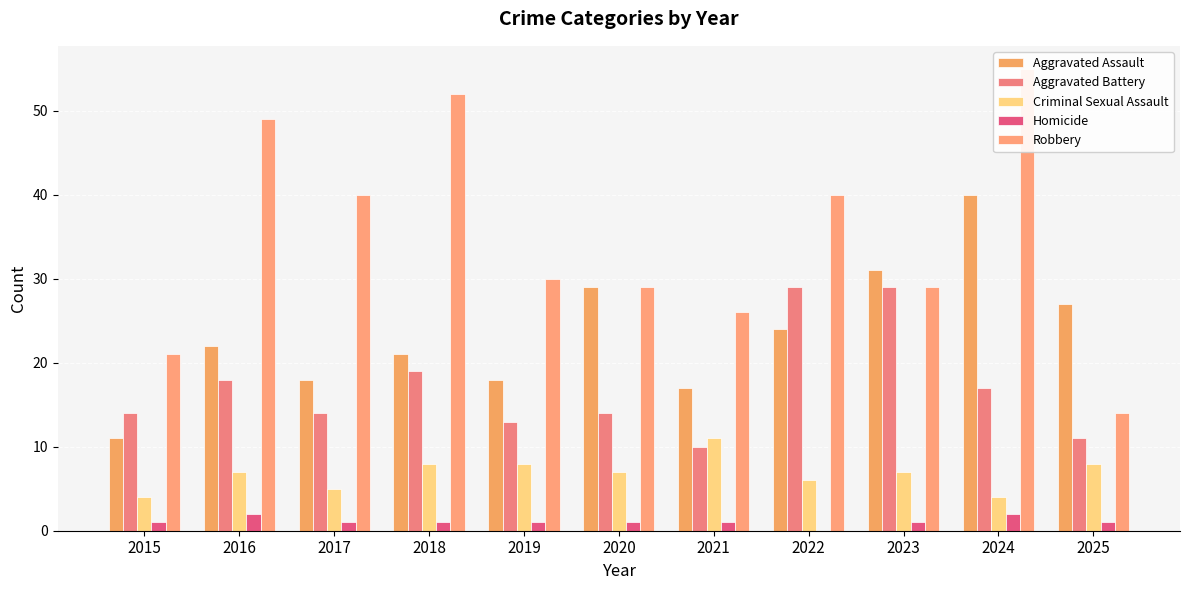

Which series has the largest range (max minus min)?

Robbery